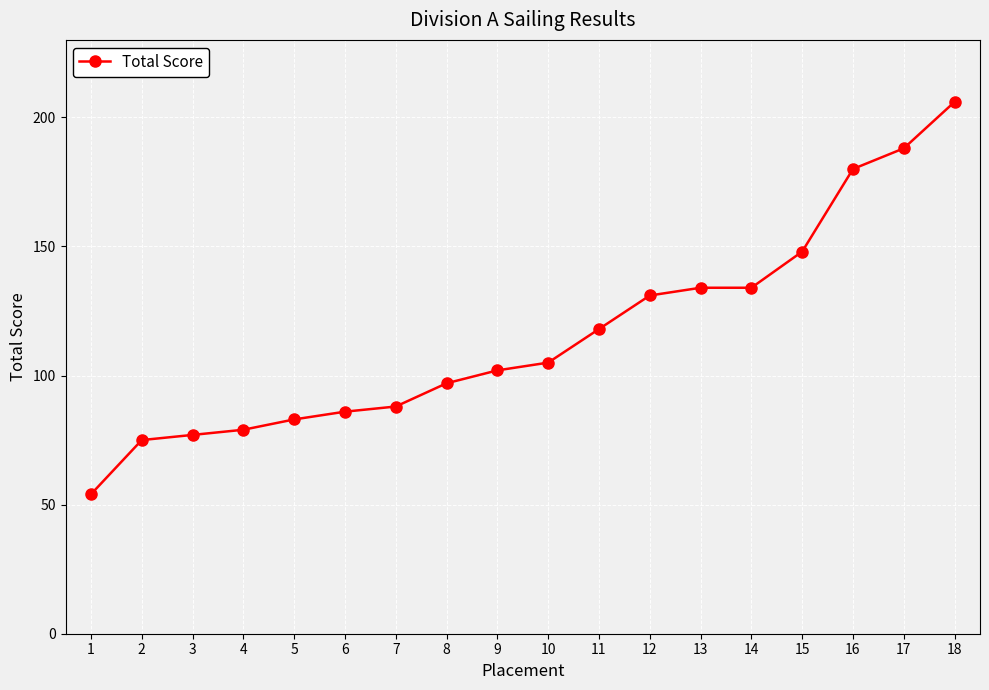

What is the smallest value displayed?

54